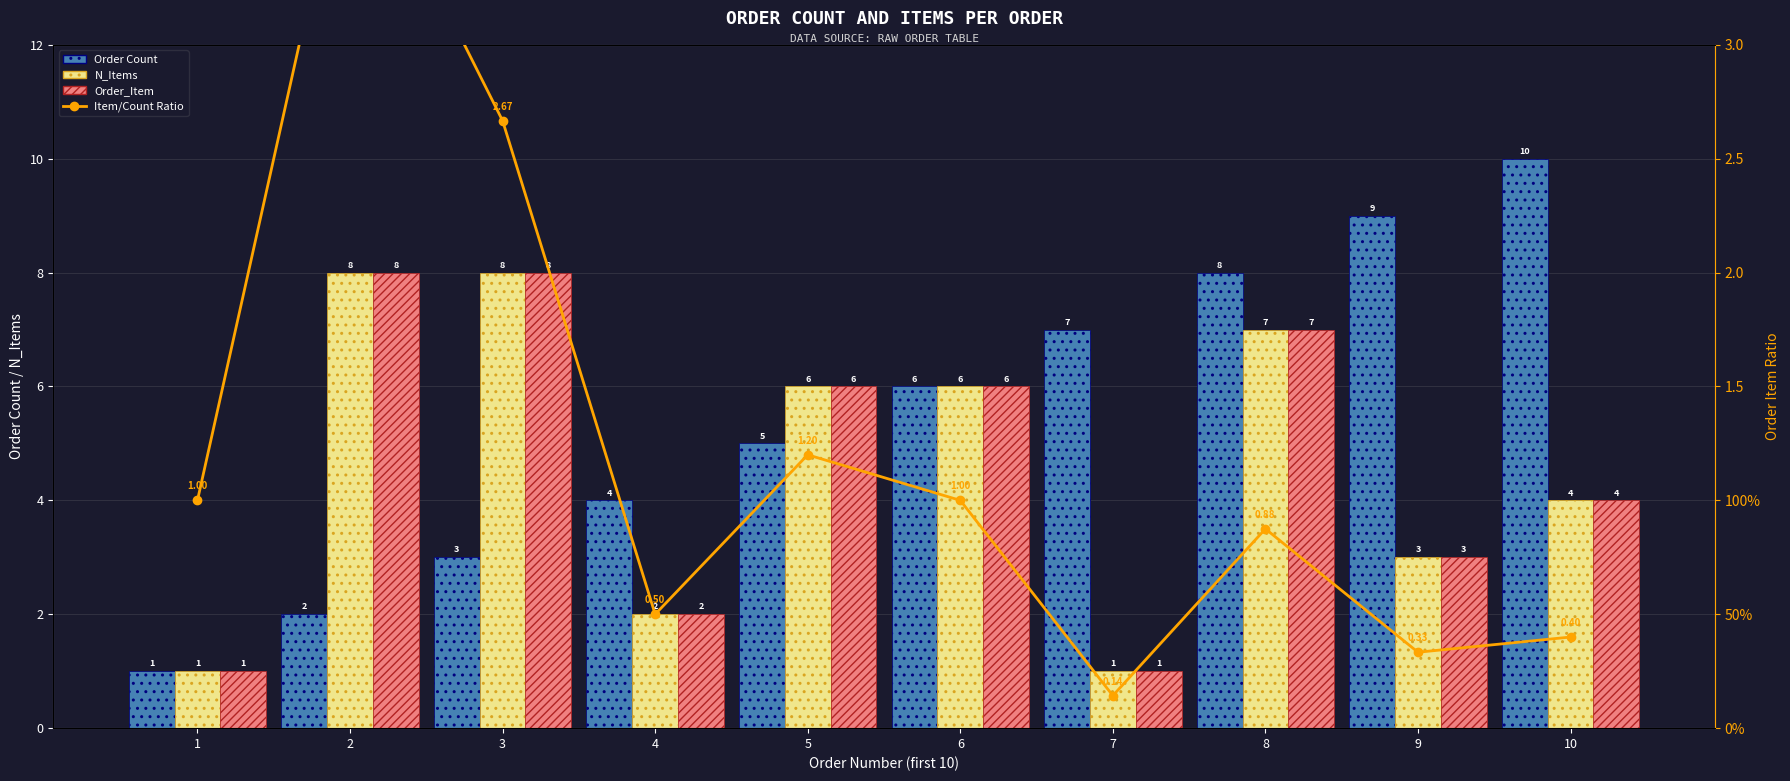

At which category is the sum across all series the highest?

8